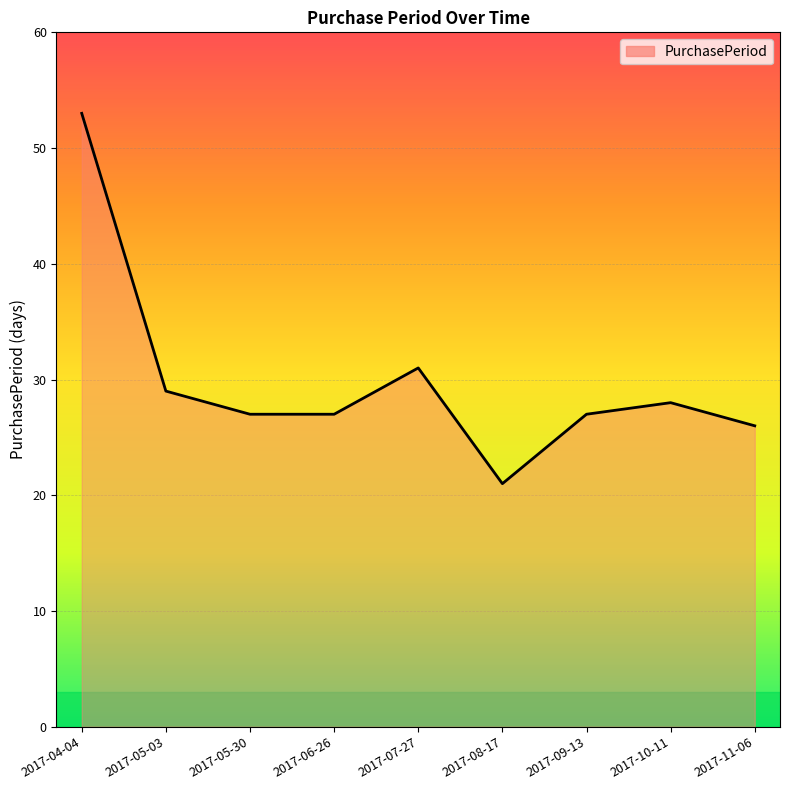

True or false: the data shows 21 at 2017-08-17.

True